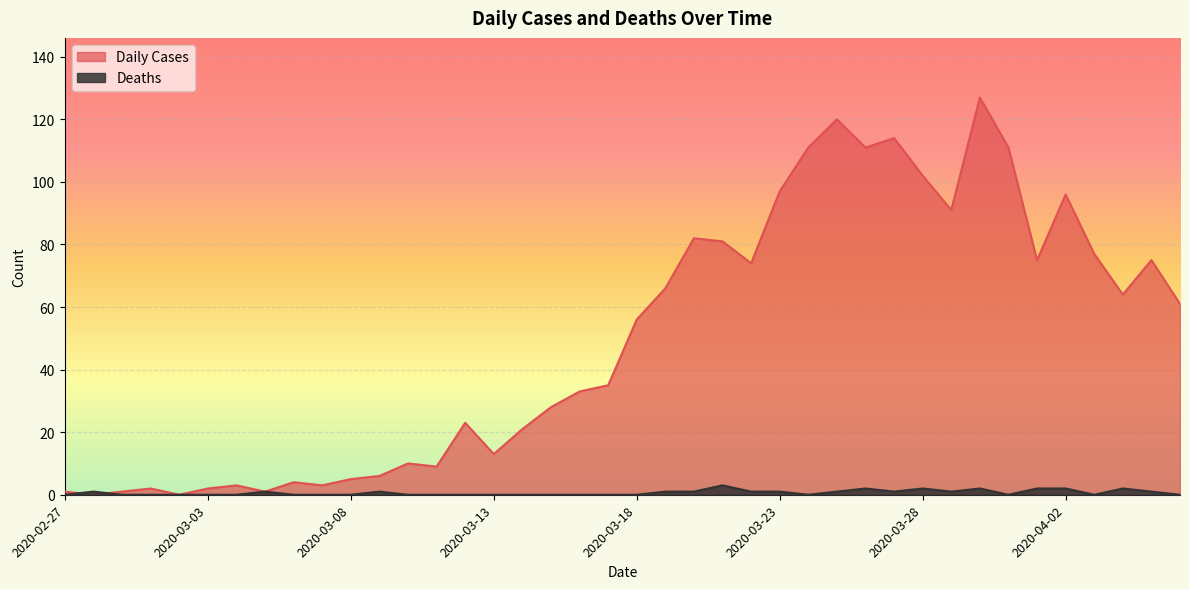

What is the label of the 39th point from the left?

2020-04-05